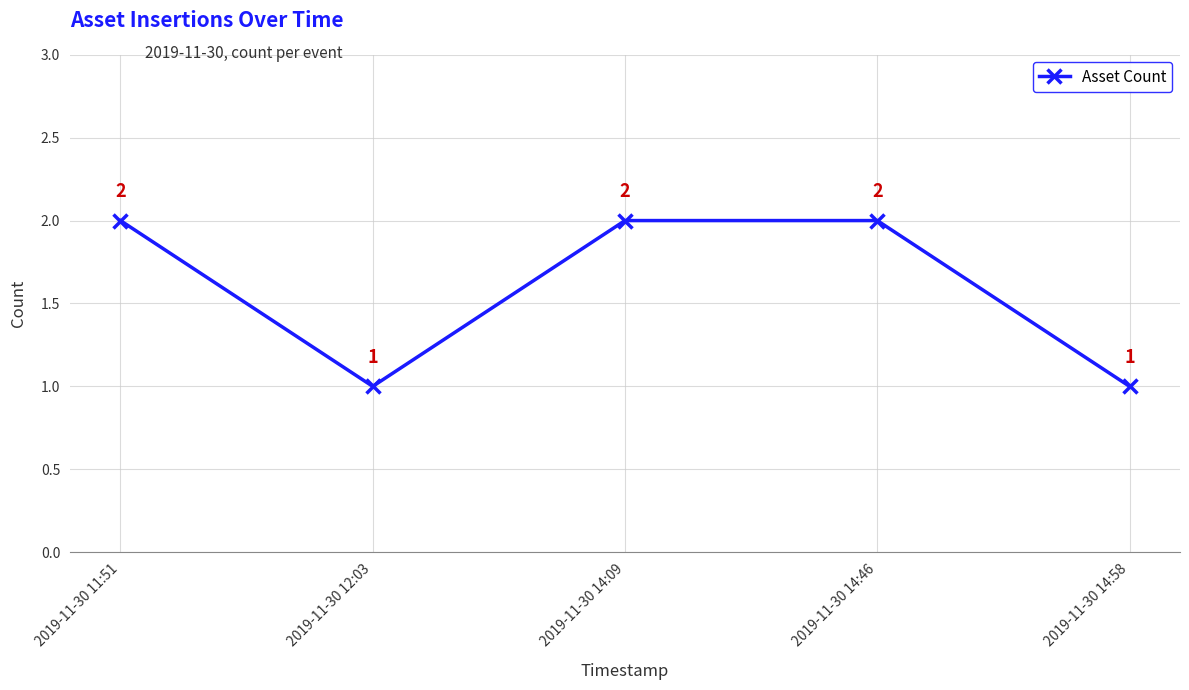

Reading left to right, extract all data points from this chart.

2019-11-30 11:51=2	2019-11-30 12:03=1	2019-11-30 14:09=2	2019-11-30 14:46=2	2019-11-30 14:58=1